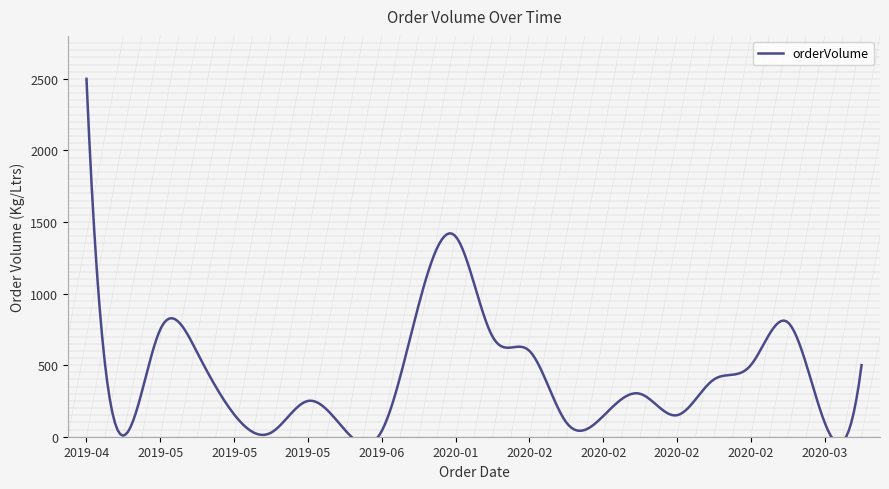

What is the label of the 13th point from the right?

27